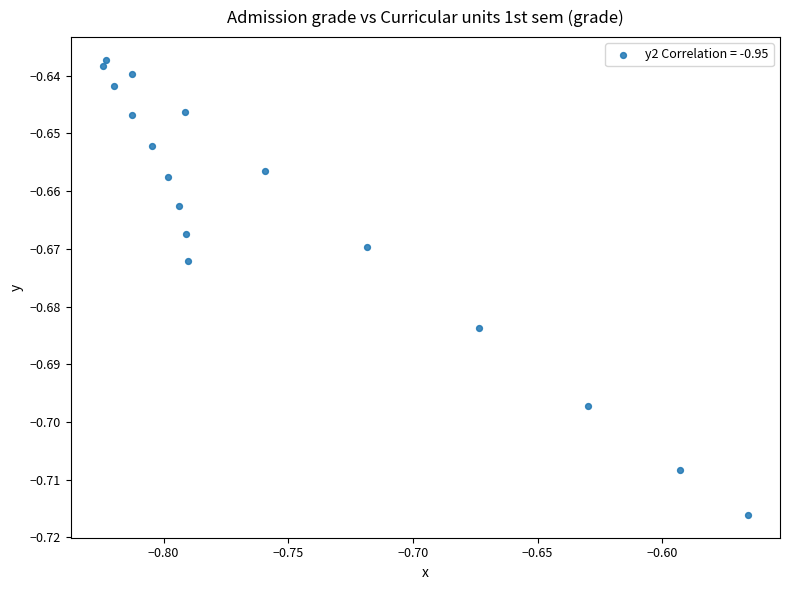

What is the range of X values (max minus min)?

0.3